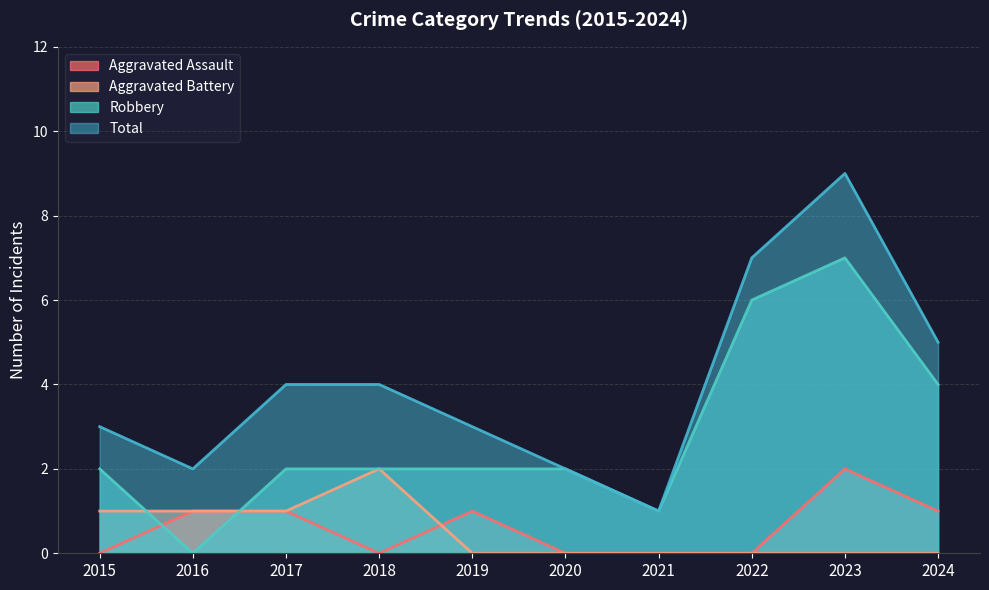

True or false: Aggravated Battery and Total cross at least once.

False